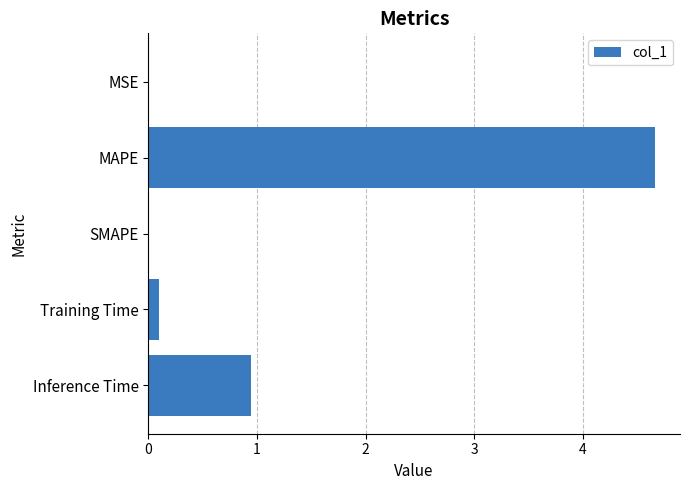

What is the average value?

1.1